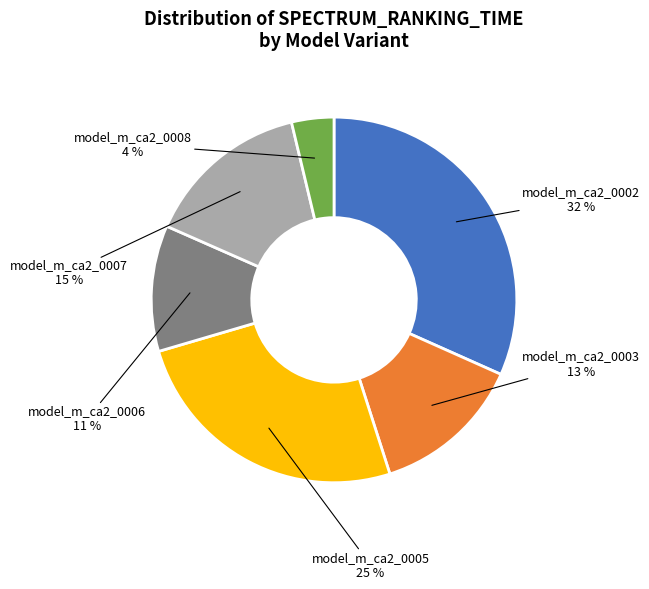

Combined, do model_m_ca2_0007 and model_m_ca2_0005 account for over 50%?

No